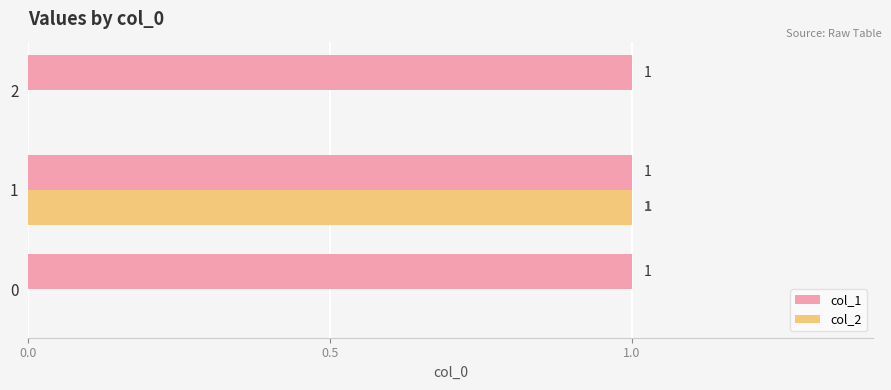

How many col_2 values are between 0 and 1?

3